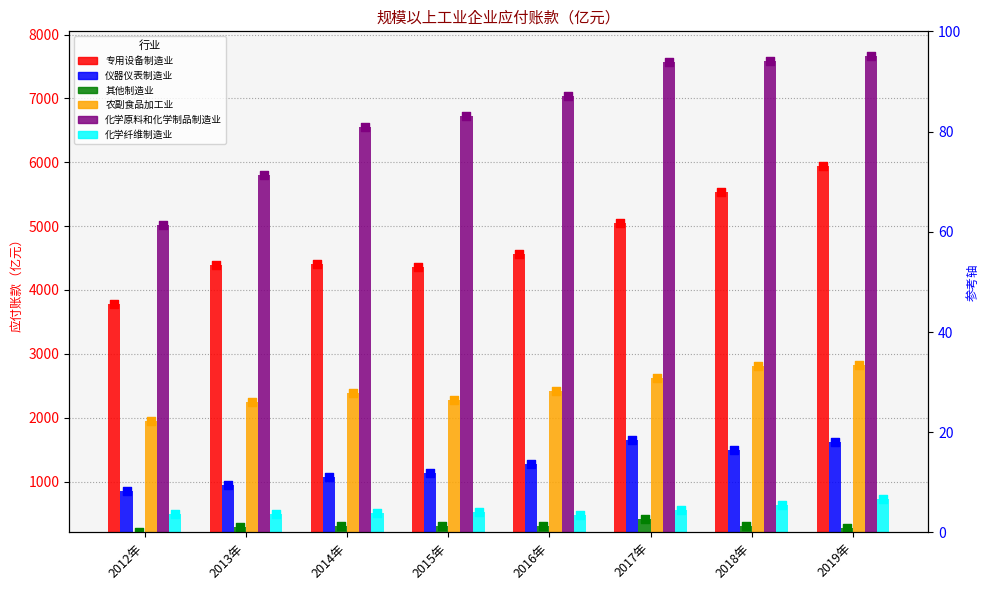

Which series has the largest total across all categories?

化学原料和化学制品制造业